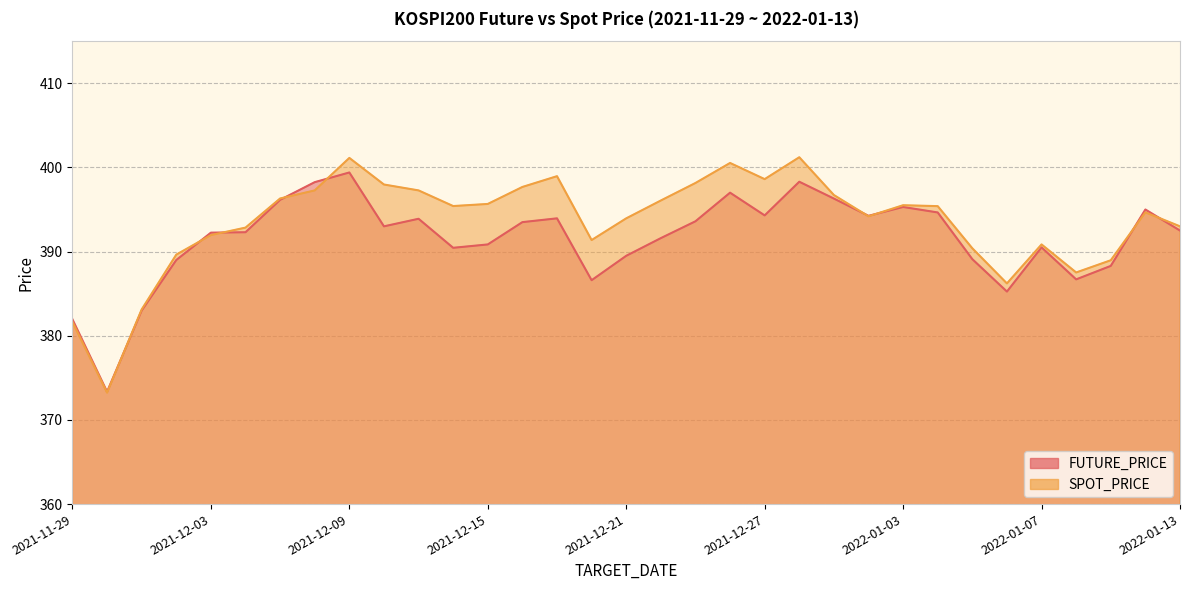

What are all the series names shown in the legend?

FUTURE_PRICE, SPOT_PRICE